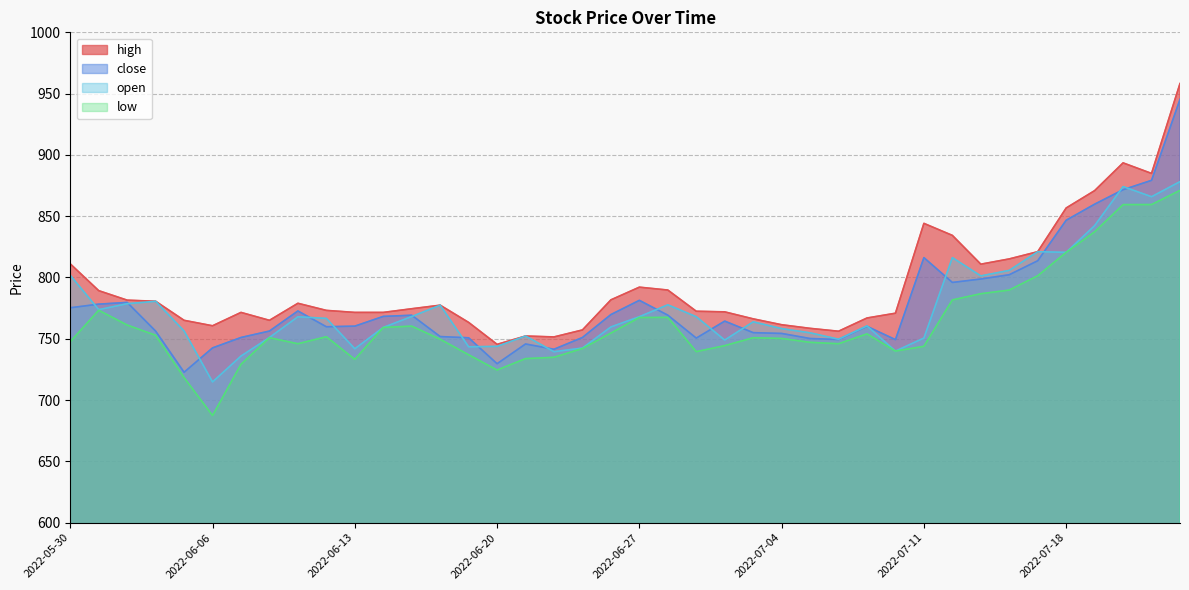

The value of open at 2022-06-23 is 742.5. True or false?

True